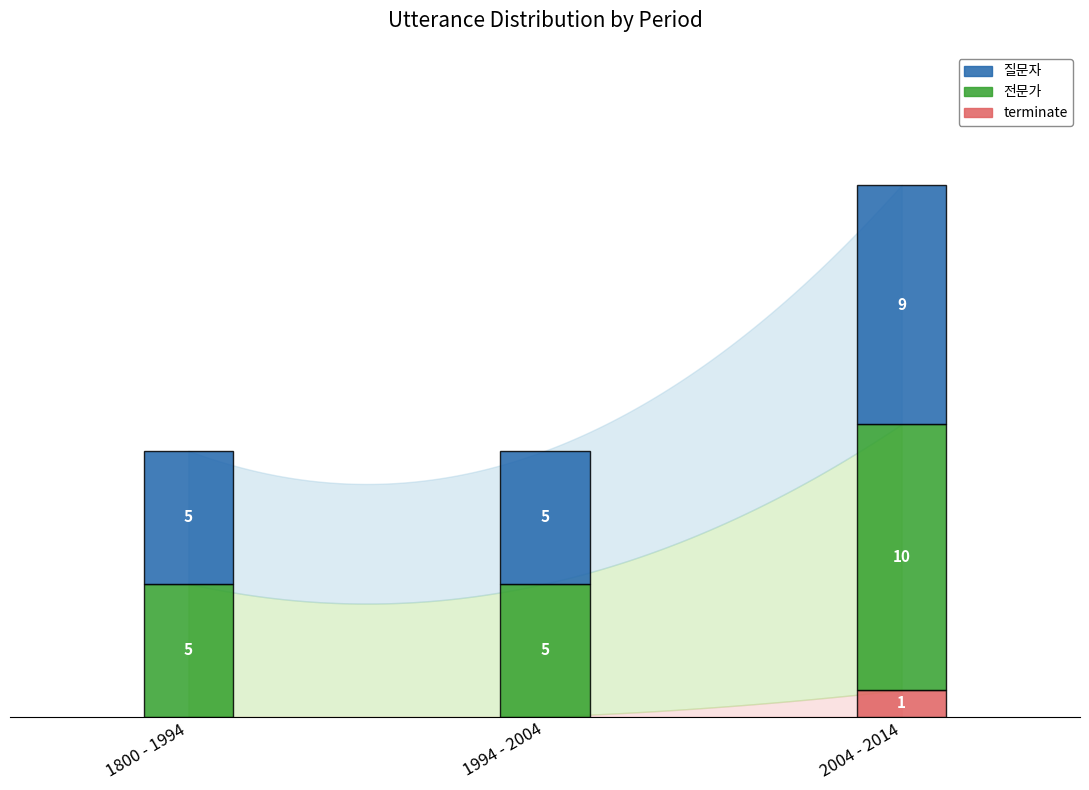

At which label does terminate reach its peak?

2004 - 2014